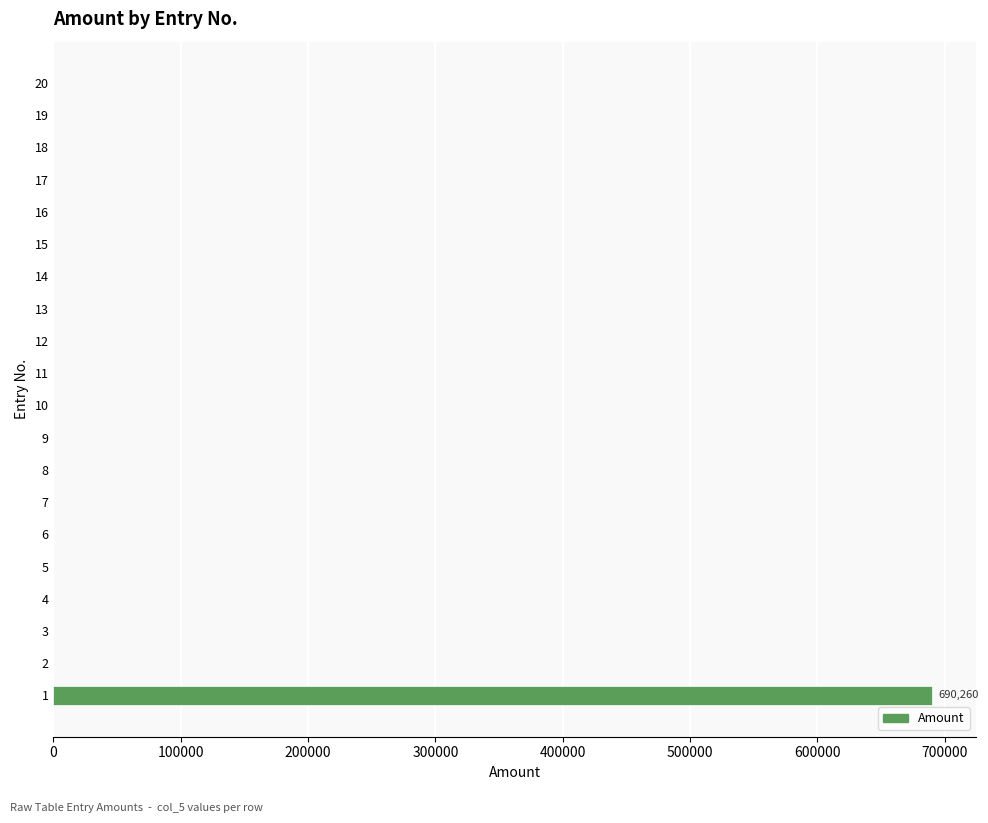

Reading bottom to top, list all the values displayed in this chart.

1=690260	2=0	3=0	4=0	5=0	6=0	7=0	8=0	9=0	10=0	11=0	12=0	13=0	14=0	15=0	16=0	17=0	18=0	19=0	20=0